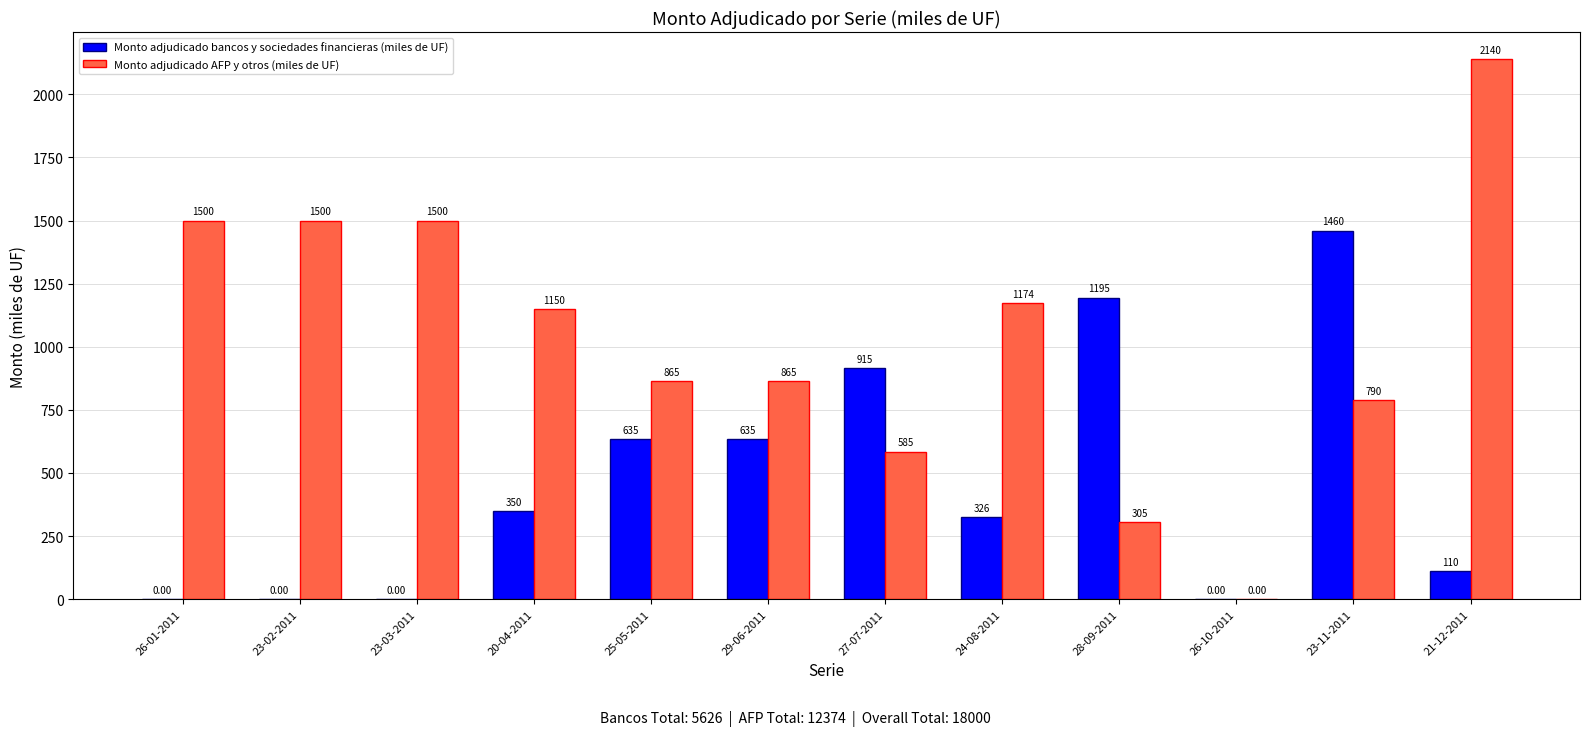

Reading left to right, what are all the values shown in this chart?

Monto adjudicado bancos y sociedades financieras (miles de UF): 26-01-2011=0	23-02-2011=0	23-03-2011=0	20-04-2011=350	25-05-2011=635	29-06-2011=635	27-07-2011=915	24-08-2011=326	28-09-2011=1195	26-10-2011=0	23-11-2011=1460	21-12-2011=110
Monto adjudicado AFP y otros (miles de UF): 26-01-2011=1500	23-02-2011=1500	23-03-2011=1500	20-04-2011=1150	25-05-2011=865	29-06-2011=865	27-07-2011=585	24-08-2011=1174	28-09-2011=305	26-10-2011=0	23-11-2011=790	21-12-2011=2140